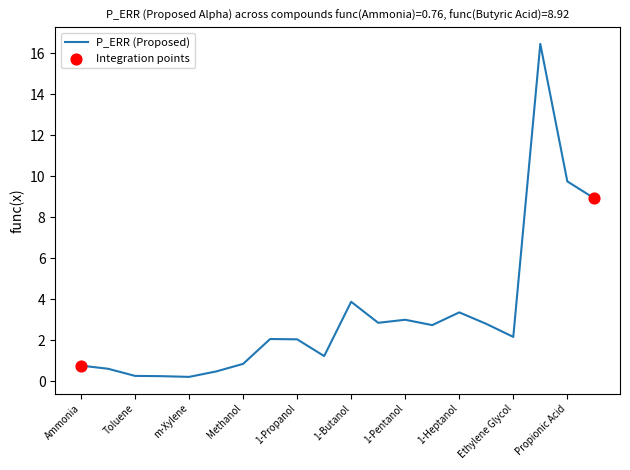

What is the greatest value displayed?

16.5